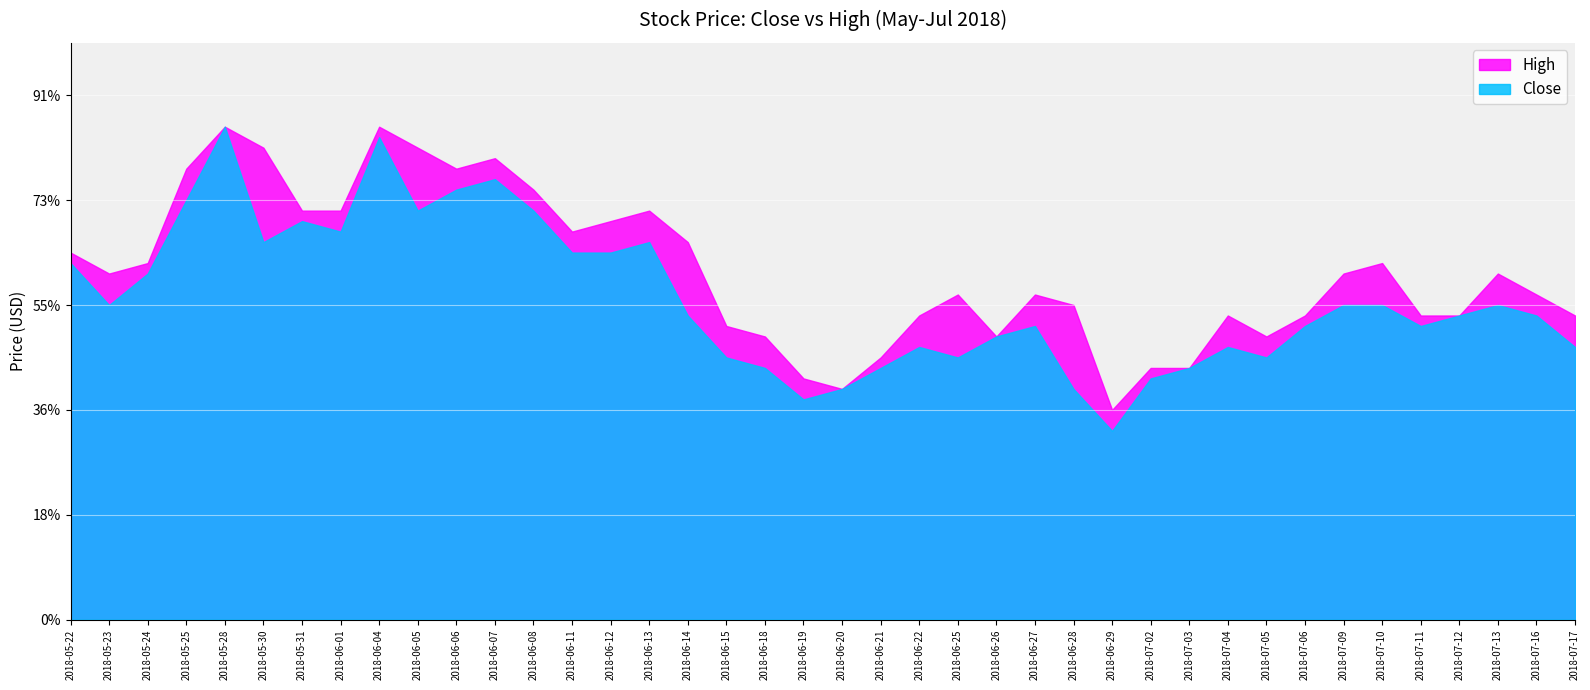

Does the chart display data point markers on the line(s)?

No